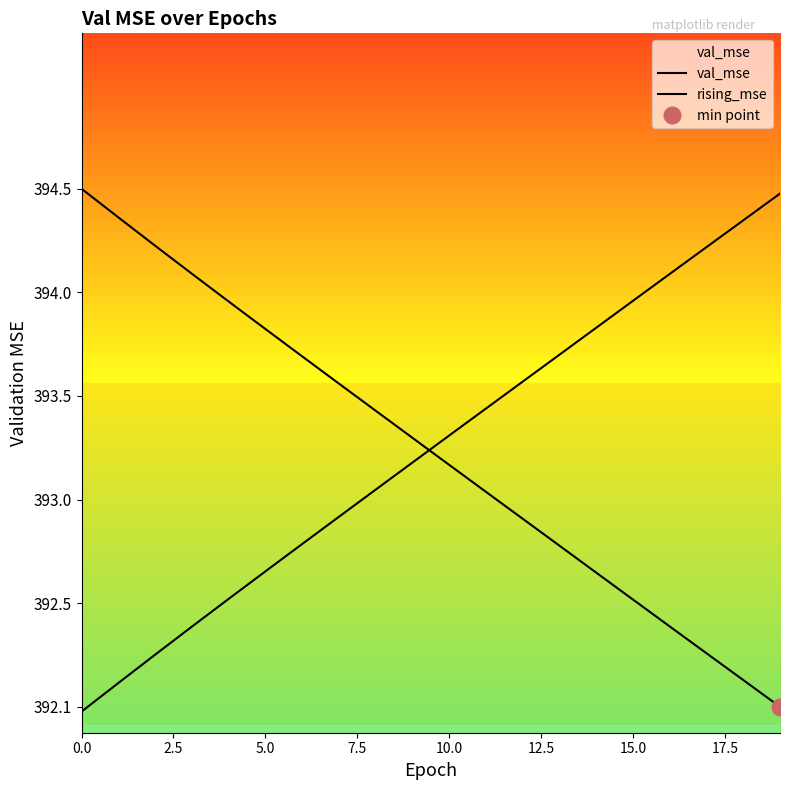

What are all the series names shown in the legend?

val_mse, rising_mse